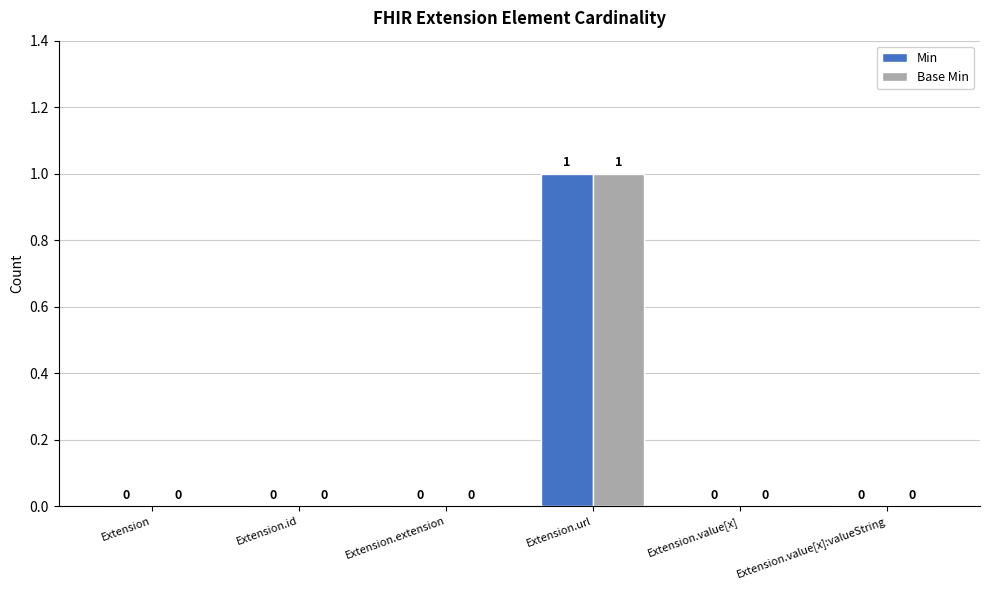

Which label corresponds to the largest value in the chart?

Extension.url